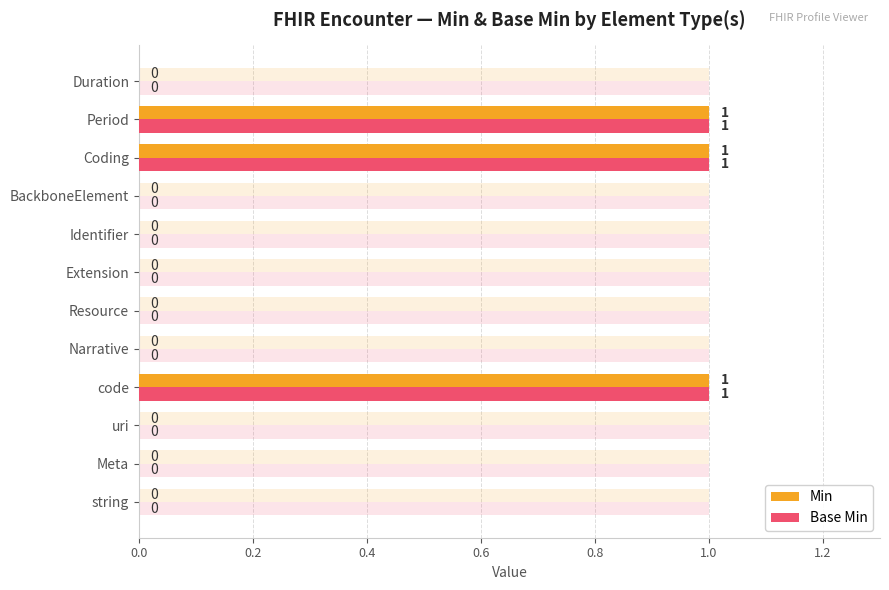

List the series in order of their peak value, lowest first.

Min, Base Min